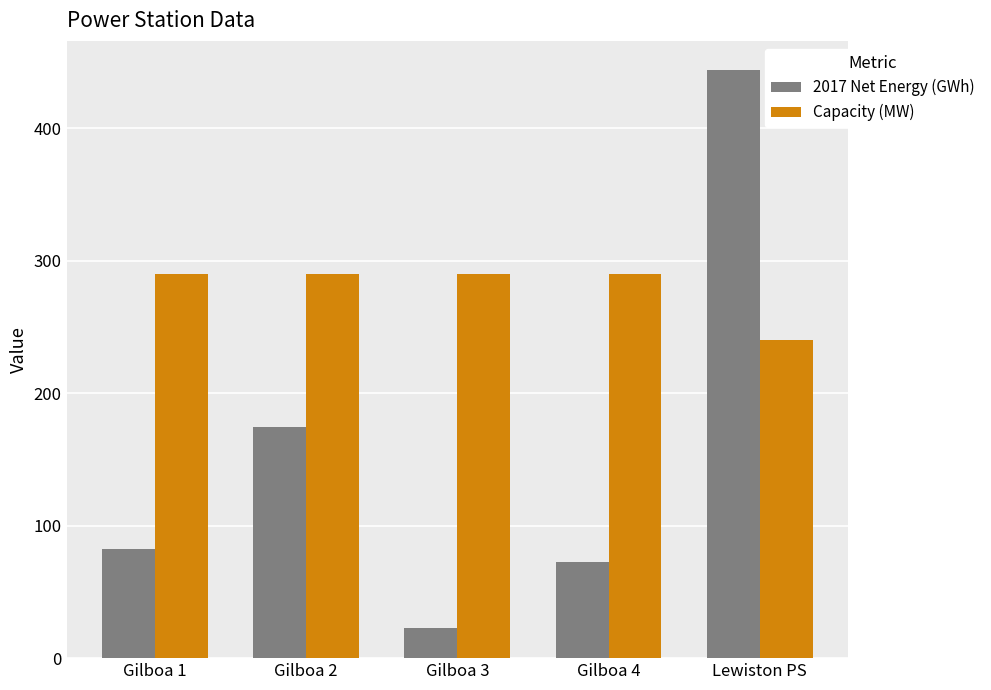

True or false: Capacity (MW) has a value of 240.0 at Lewiston PS.

True